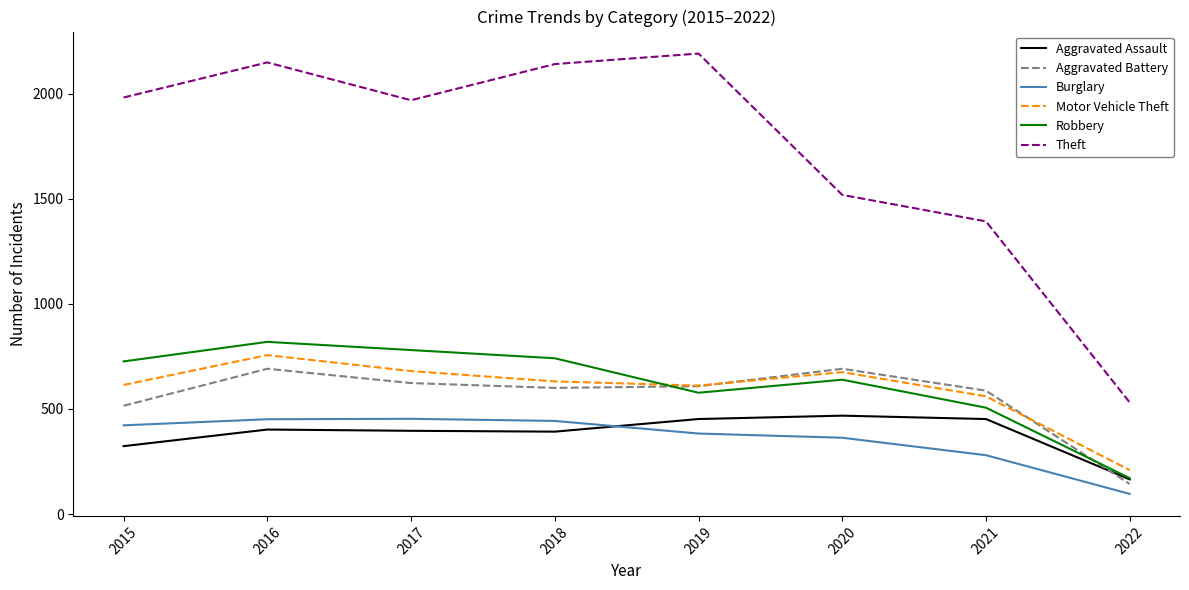

At how many categories does at least one series exceed 594?

7